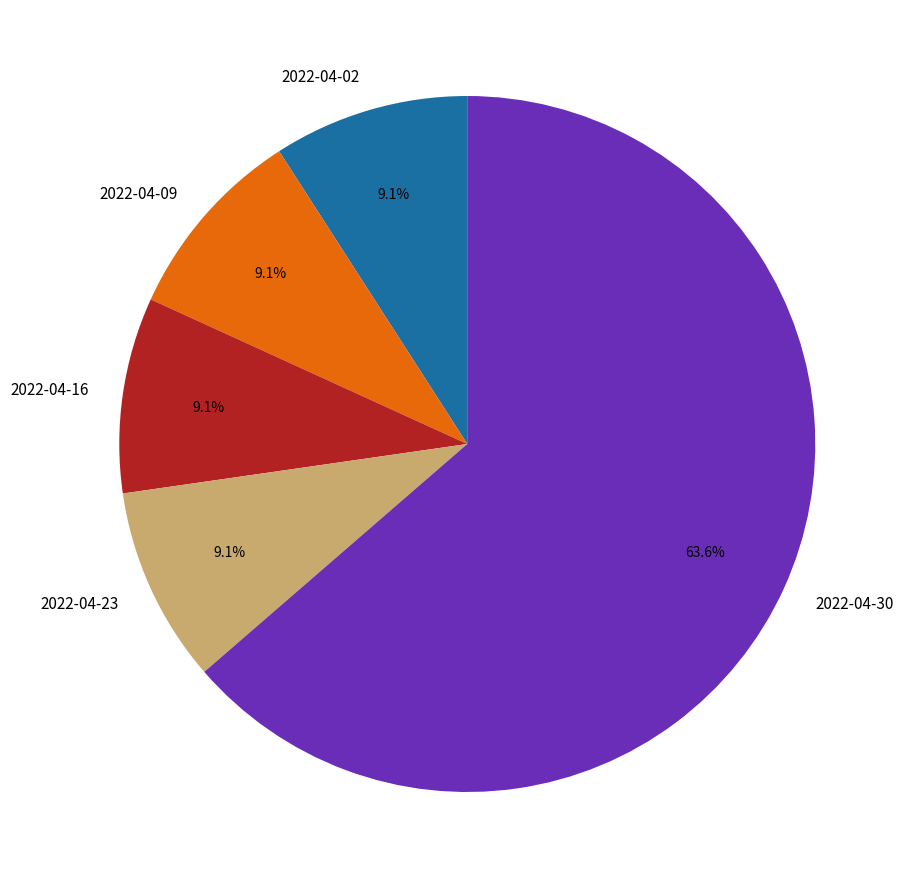

What is the largest slice in the pie chart?

2022-04-30